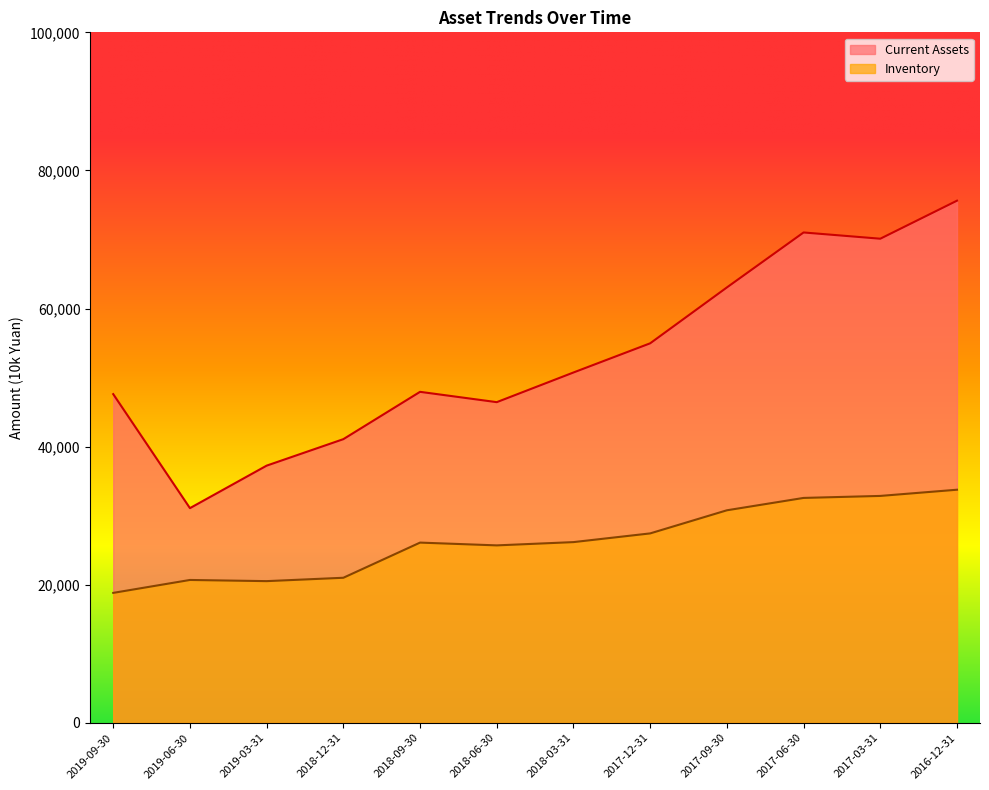

What is the label of the 6th point from the left?

2018-06-30